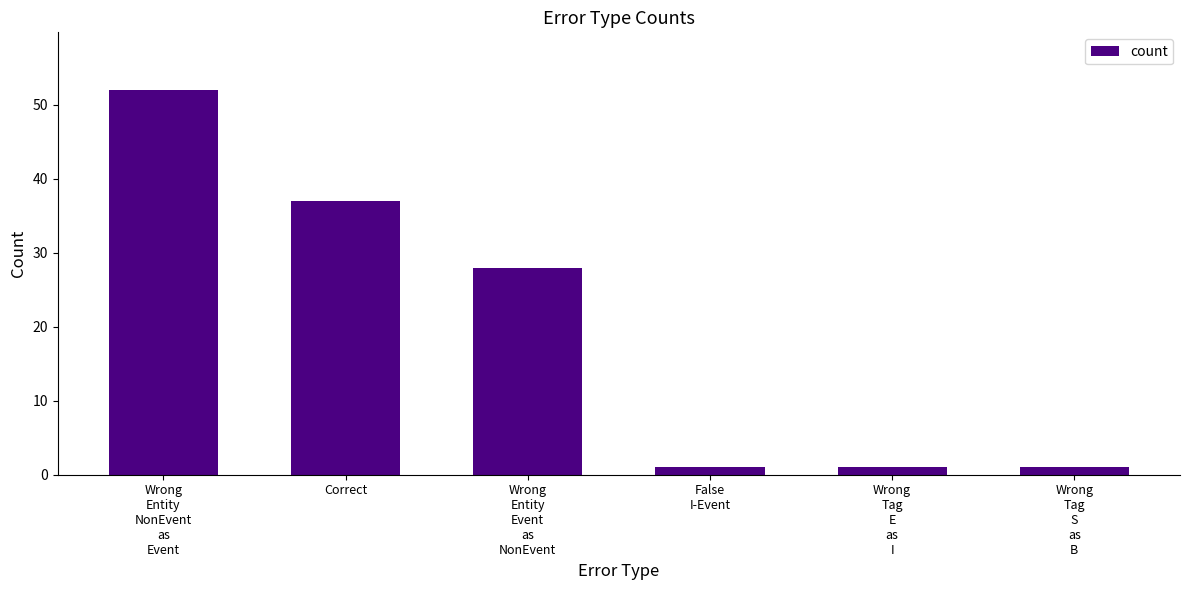

What is the label of the 6th bar from the left?

Wrong
Tag
S
as
B